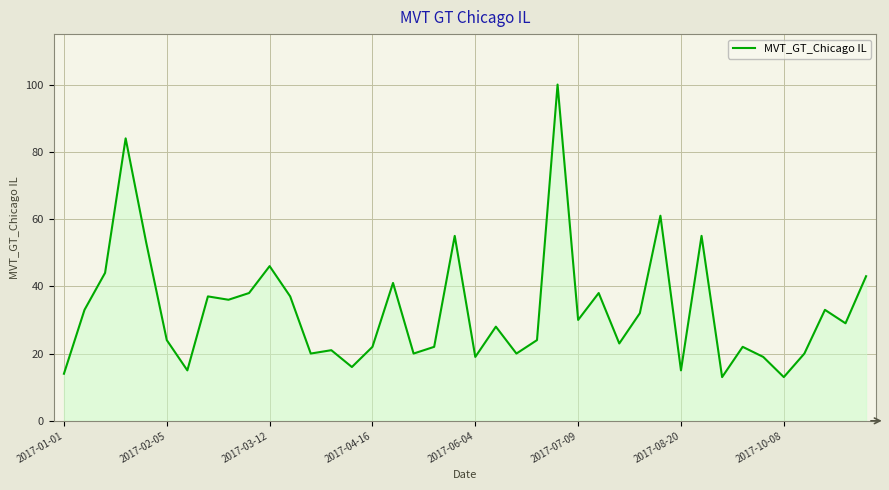

What is the minimum value shown in the chart?

13